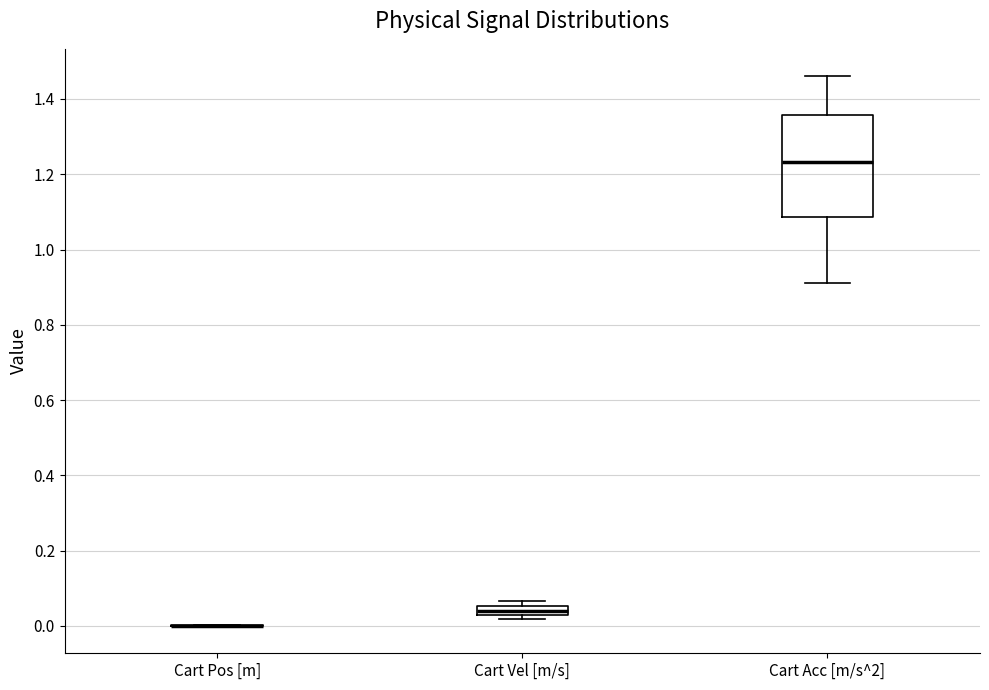

Comparing the boxes themselves (not the whiskers), which one is the tallest?

Cart Acc [m/s^2]